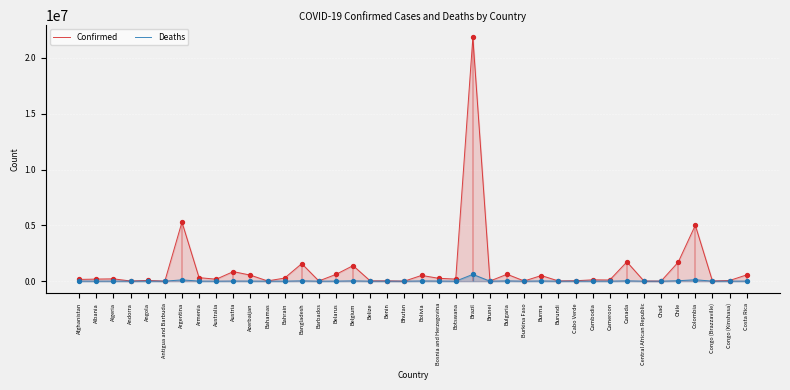

Which series reaches the maximum Y coordinate?

Confirmed